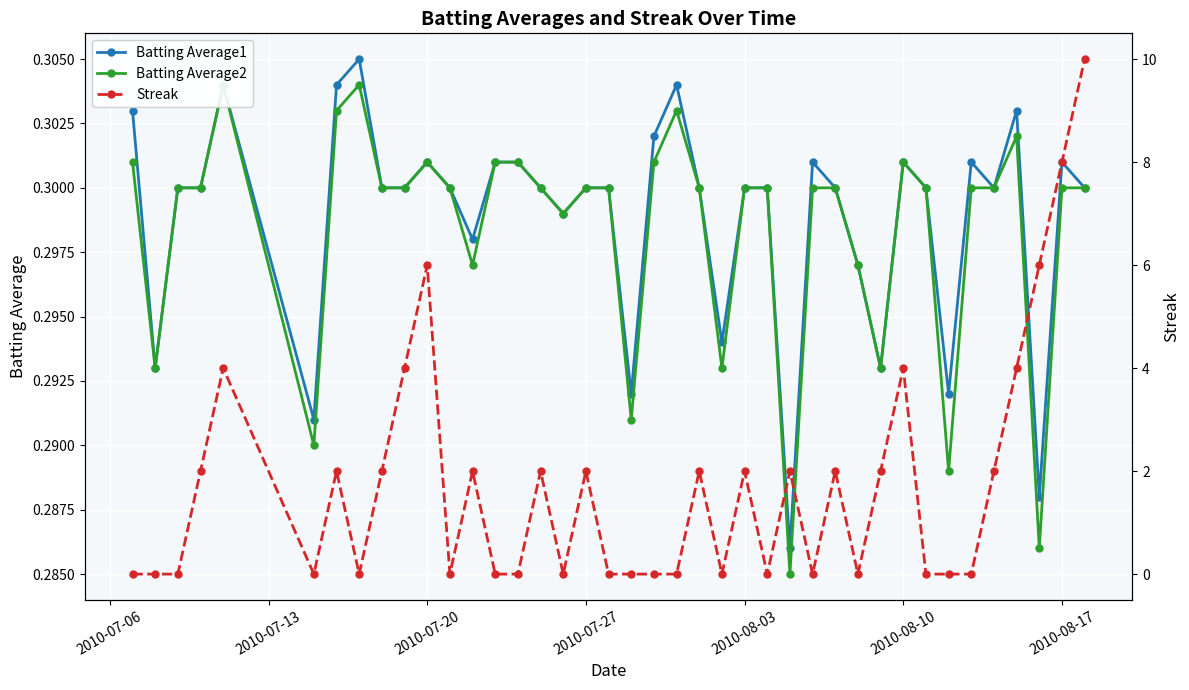

What is the greatest value displayed?

10.0